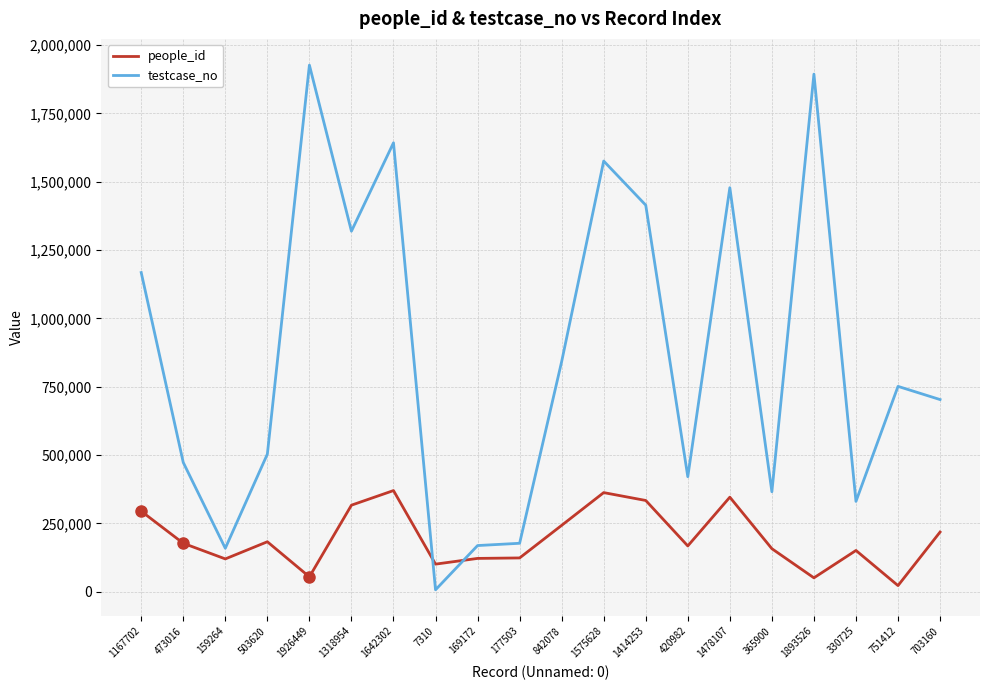

How many lines are shown in the chart?

2